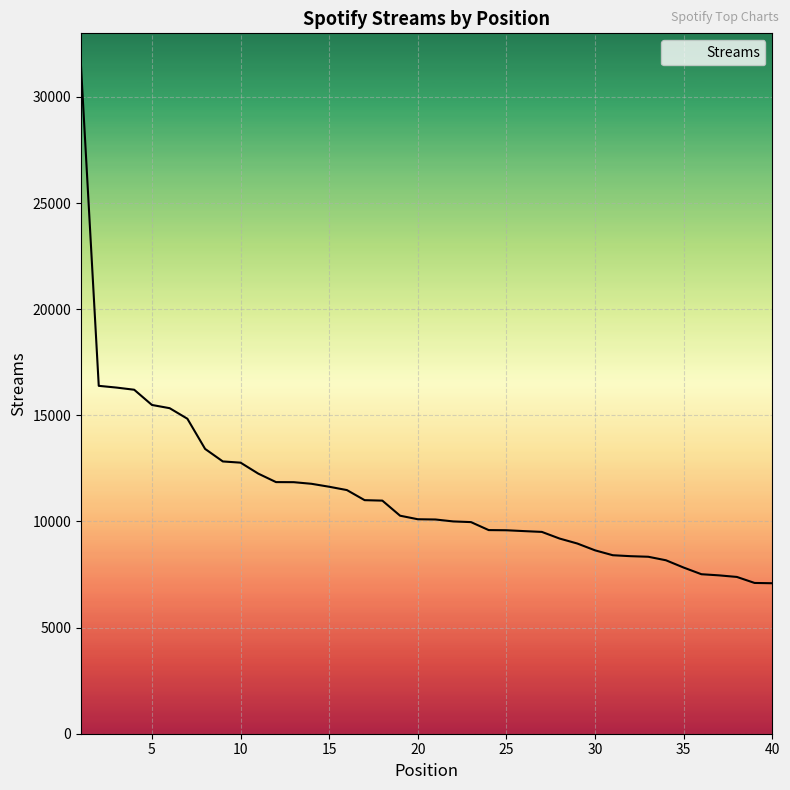

What is the minimum value shown in the chart?

7089